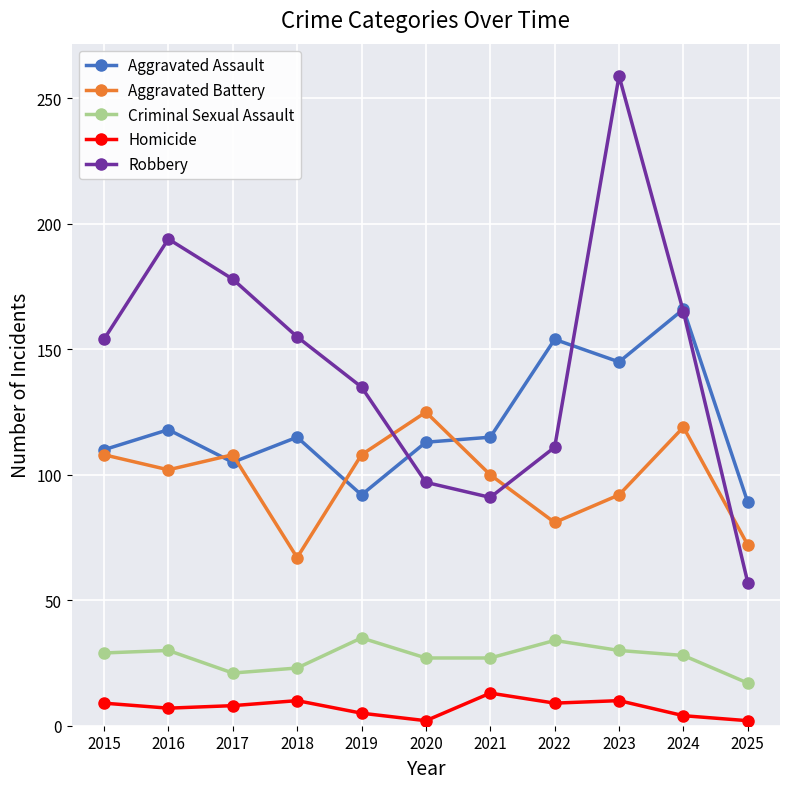

At which category is the sum across all series the highest?

2023